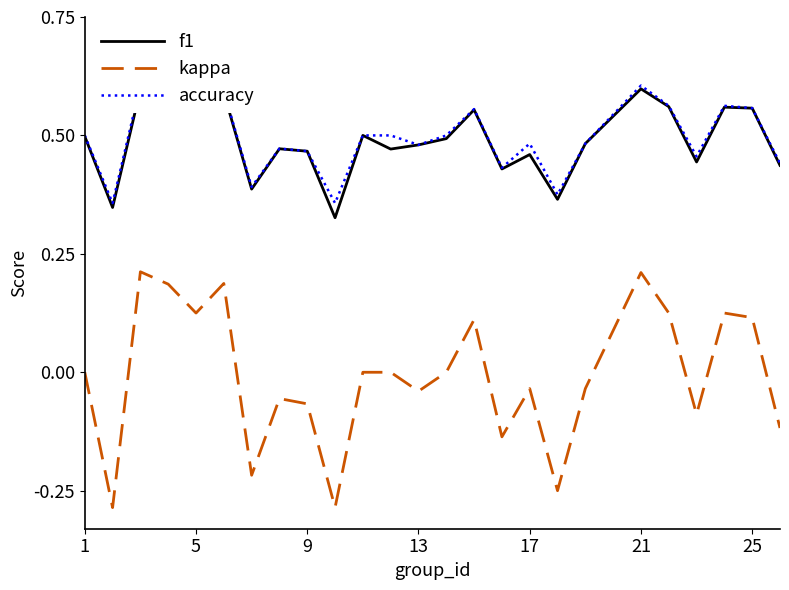

Is this an area chart (filled region under the line)?

No